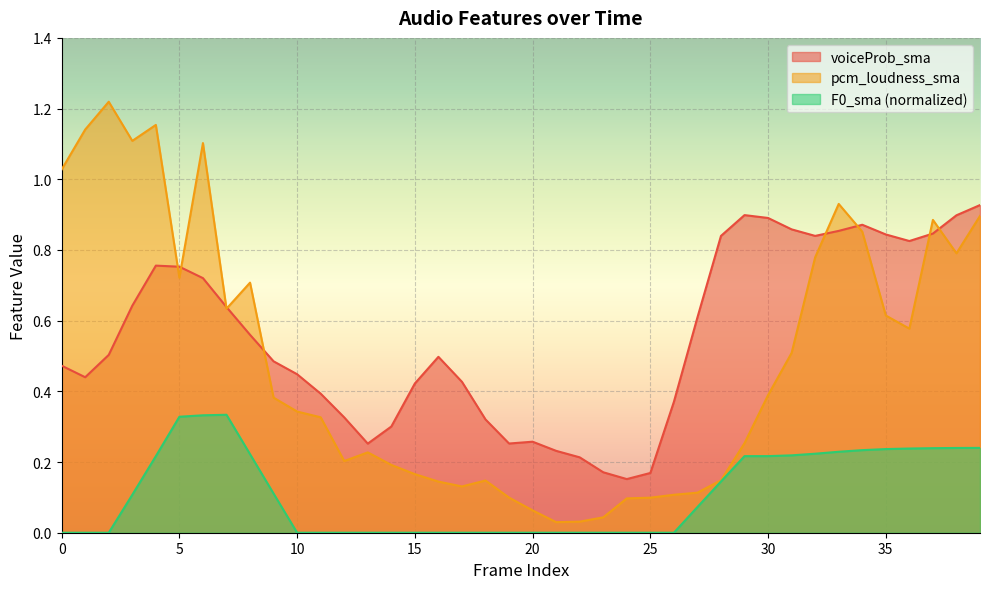

What is the average value of the F0_sma_norm series?

0.1